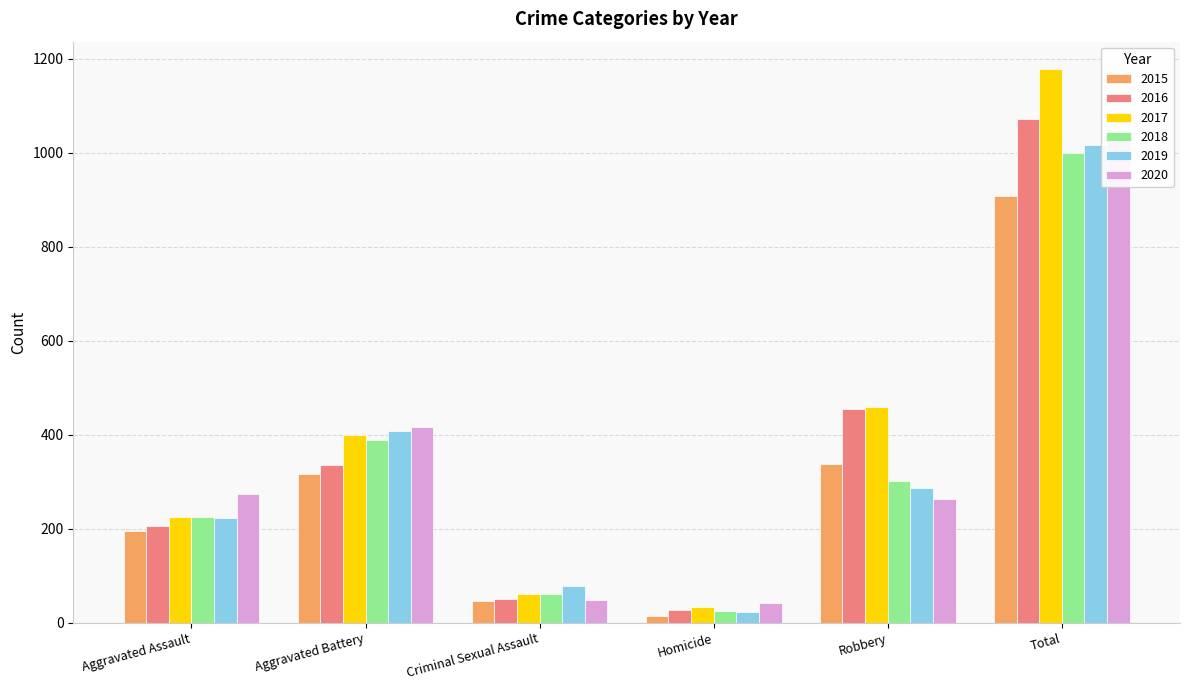

How many bars are there in each group?

6